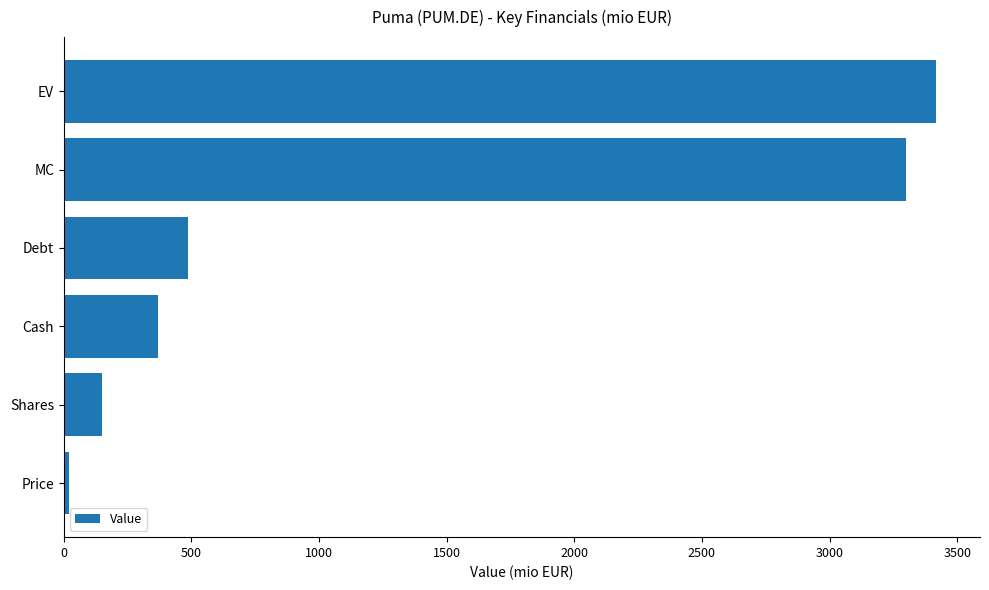

At which label is the value closest to 1720?

Debt